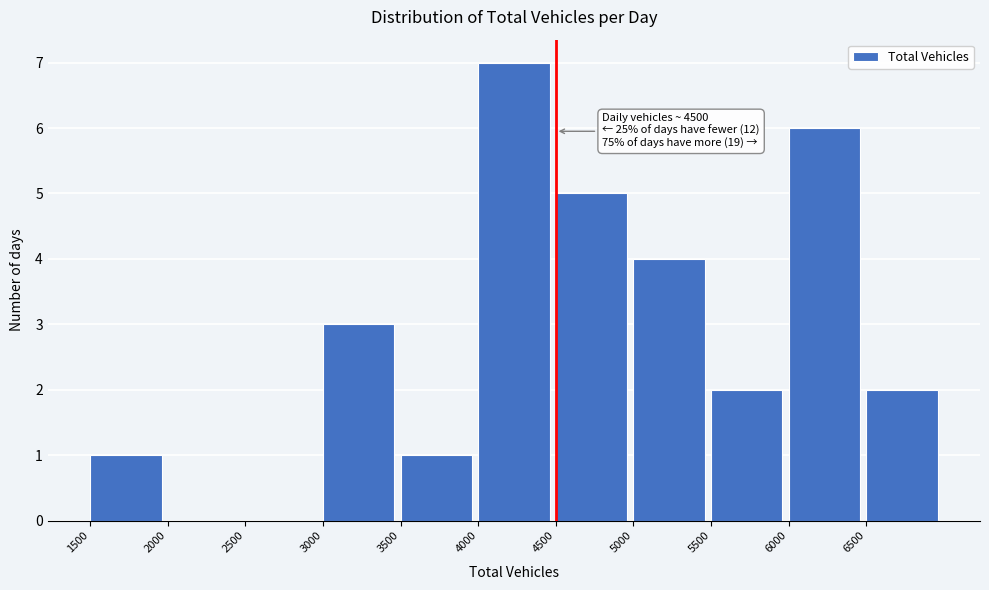

Over which range of the x-axis is the bar tallest?

4000 to 4500